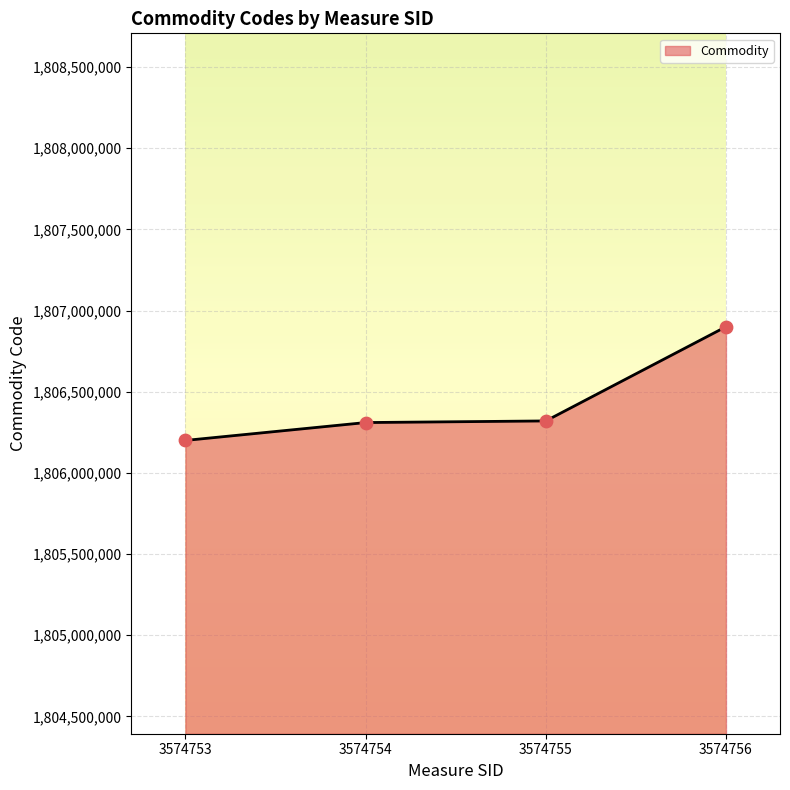

Between 3574753 and 3574754, which is larger?

3574754